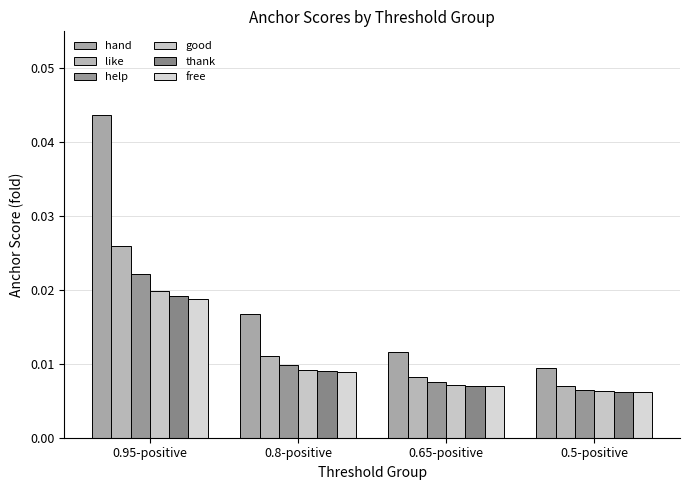

Count the like values in the range 0 to 1.

4